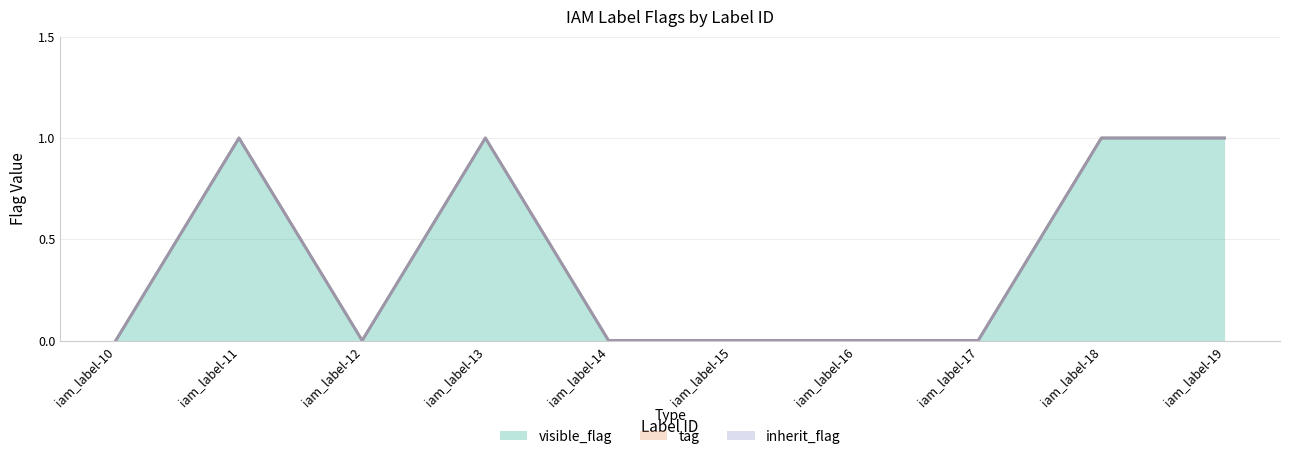

Does the chart have visible grid lines?

Yes